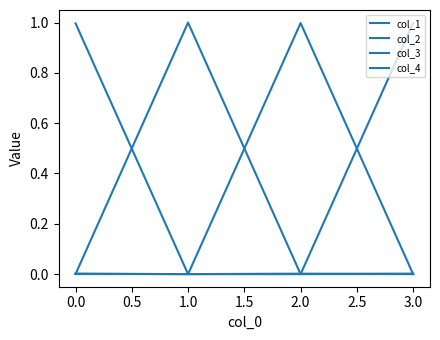

Is this an area chart (filled region under the line)?

No